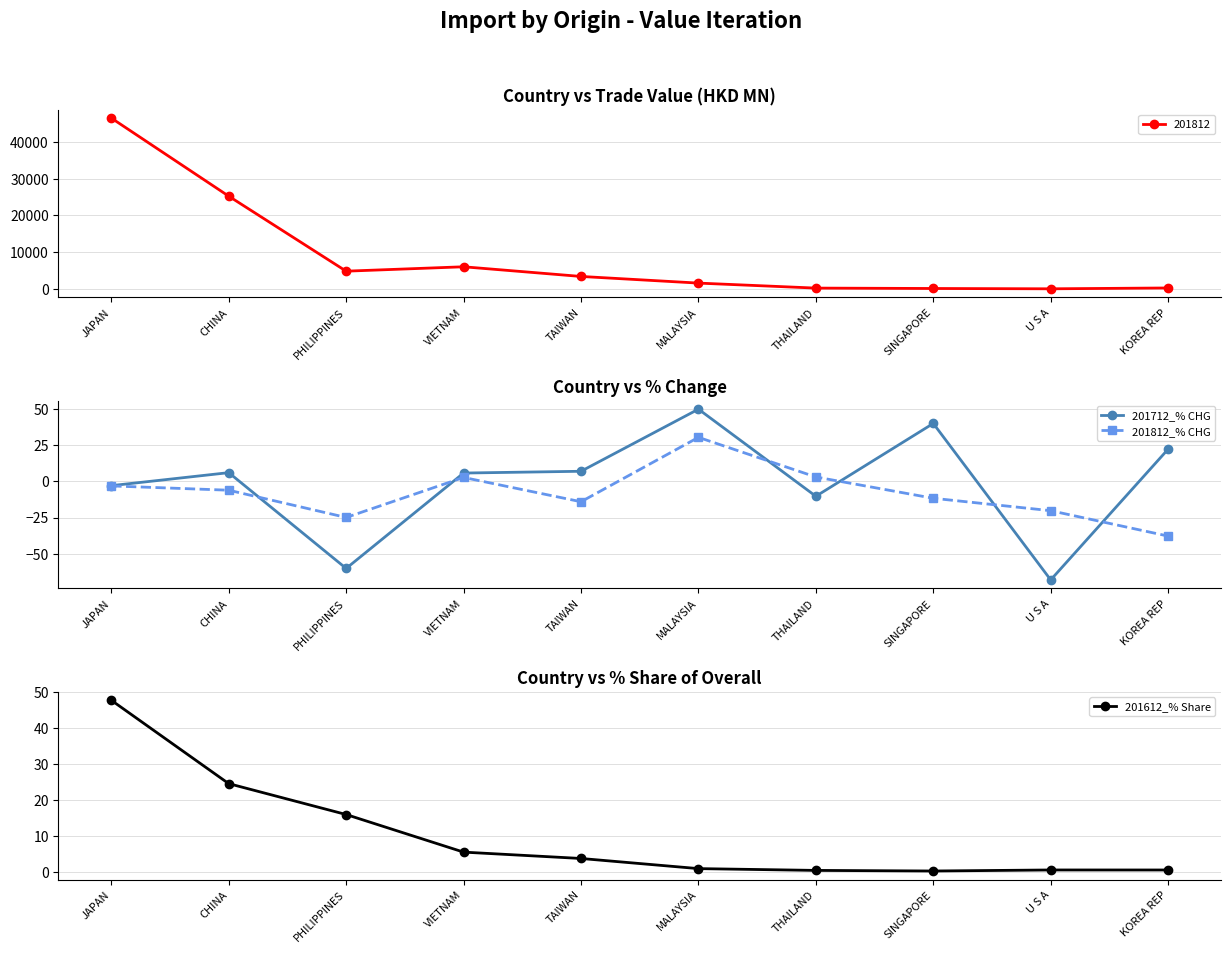

At how many categories does at least one series exceed 3?

9